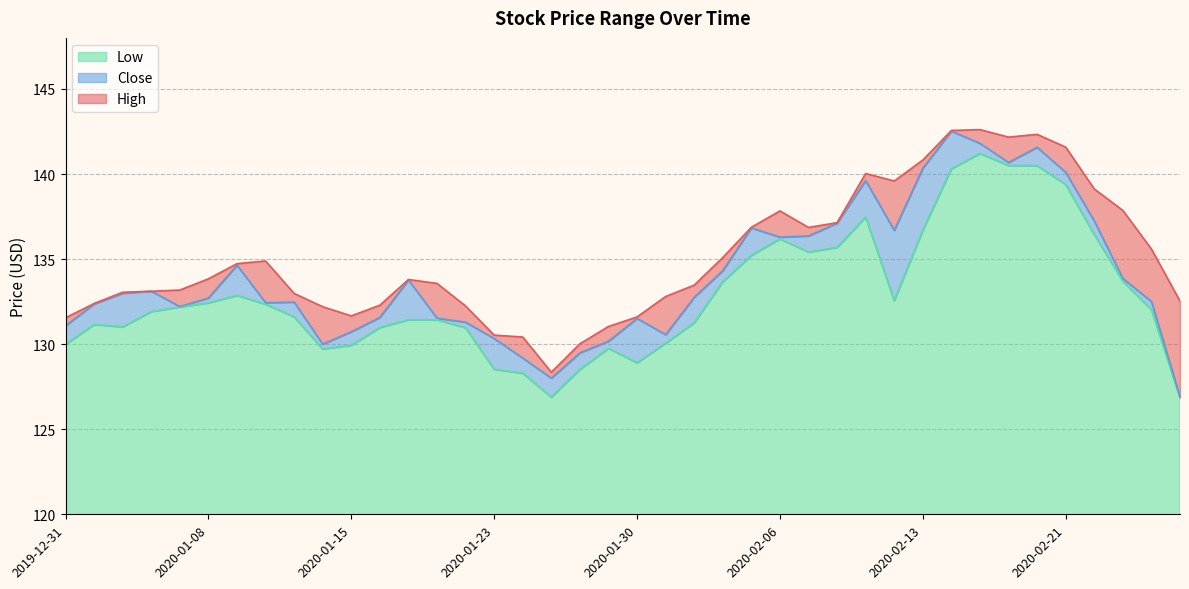

What is the label of the 18th point from the right?

2020-02-03